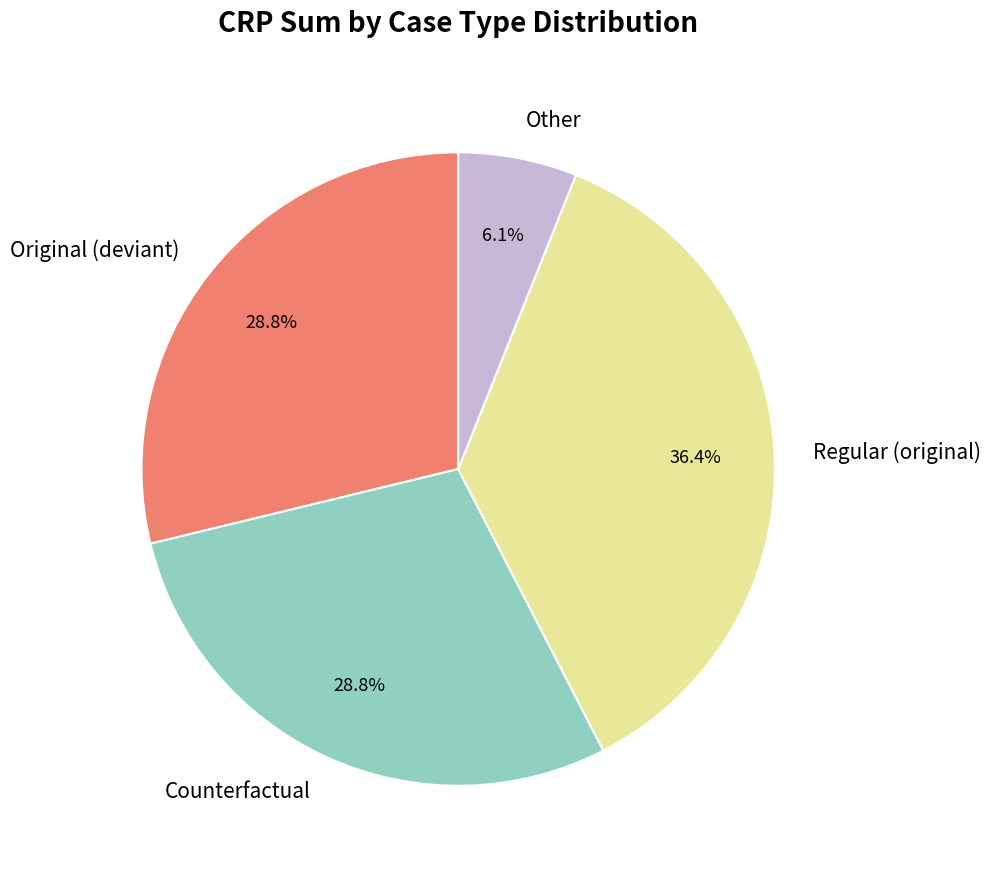

What portion of the pie excludes Regular (original)?

63.6%